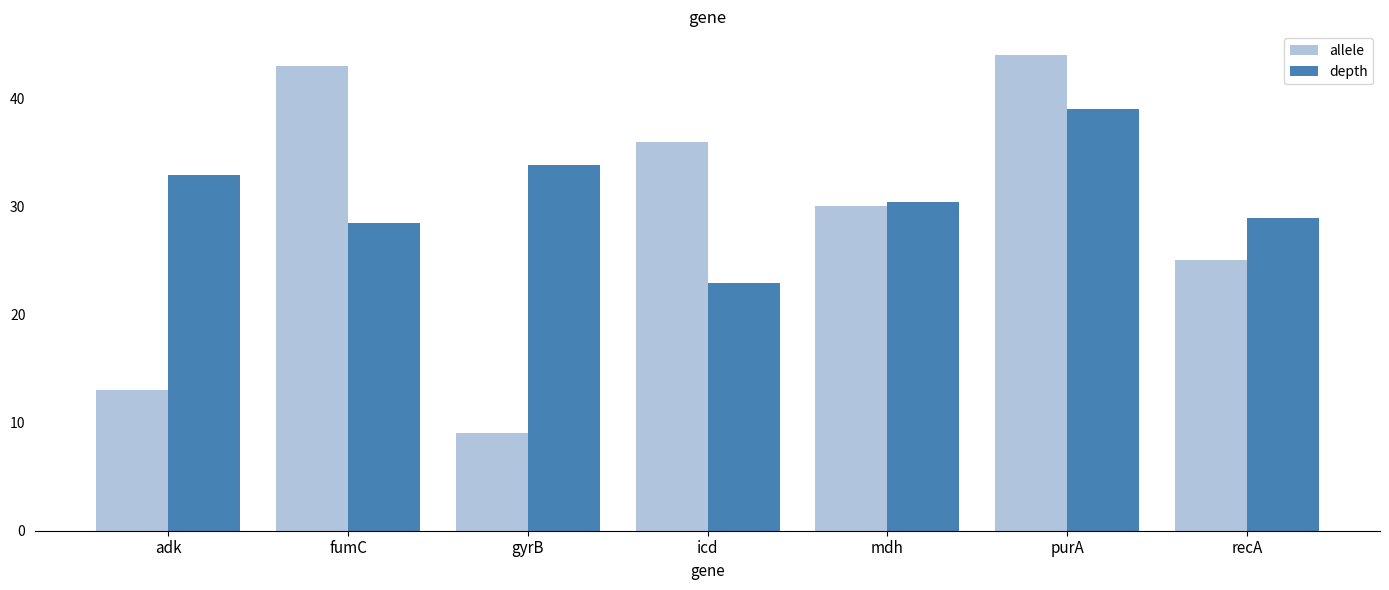

What is the total value across all series at icd?

58.9